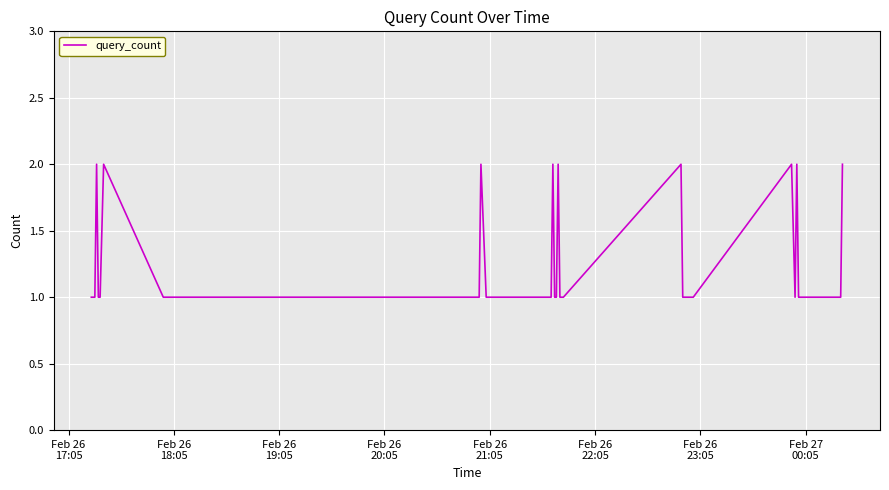

How many lines are shown in the chart?

1